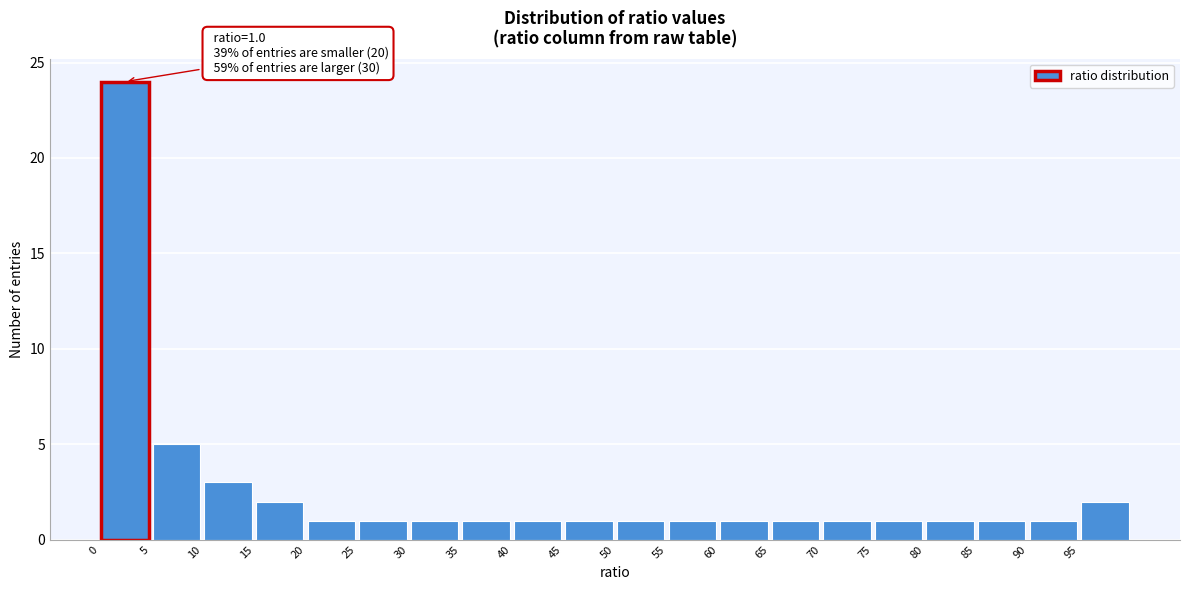

Which range on the x-axis has the tallest bar?

0 to 5